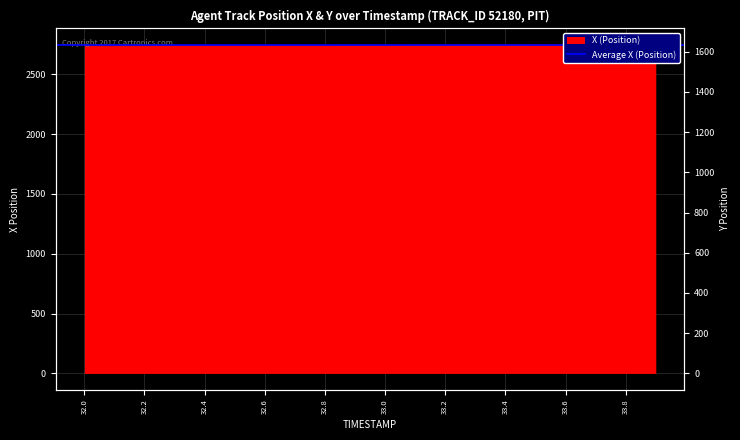

What is the ratio of the value at 32.7 to the value at 33.5?

1.0